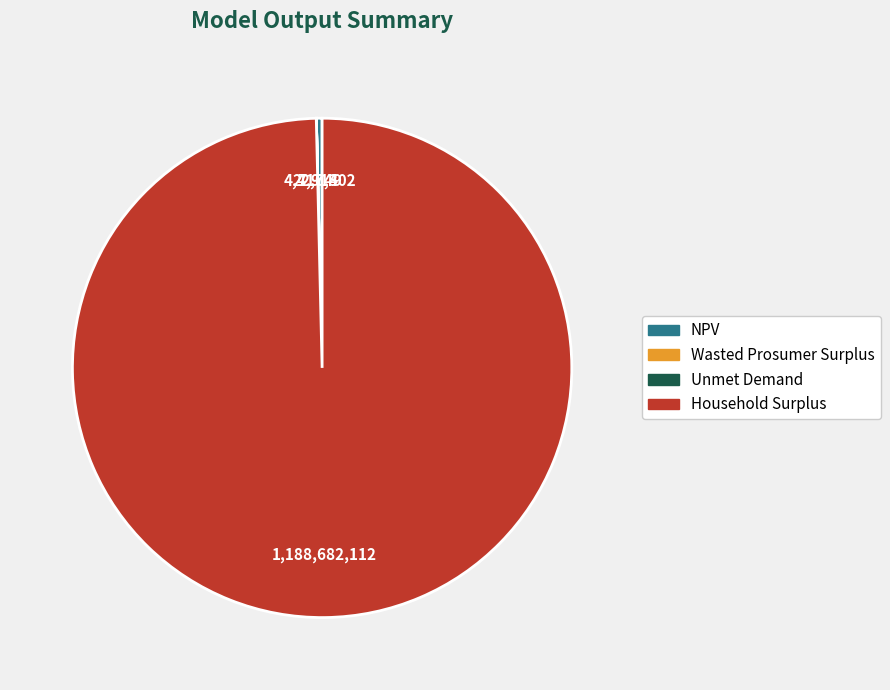

Which slice is the largest?

Household Surplus